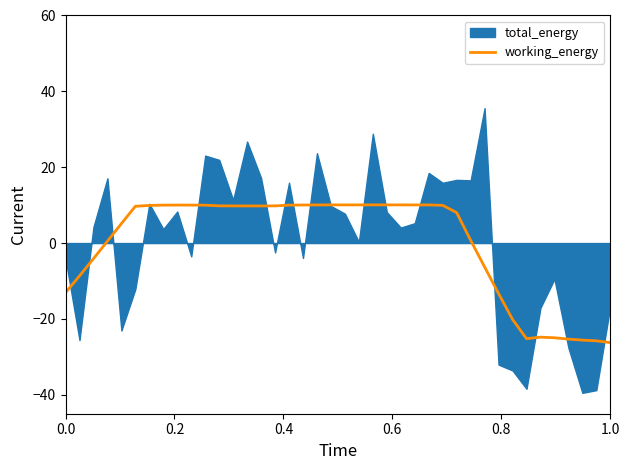

Reading left to right, what are all the values shown in this chart?

-13.1	-8.7	-4.1	0.5	5.1	9.7	9.9	10.0	10.0	10.0	10.0	9.8	9.8	9.8	9.8	9.8	10.0	10.0	10.0	10.1	10.1	10.1	10.1	10.1	10.1	10.1	10.1	9.9	8.0	0.7	-6.3	-13.3	-20.1	-25.2	-24.8	-25.0	-25.3	-25.6	-25.8	-26.3